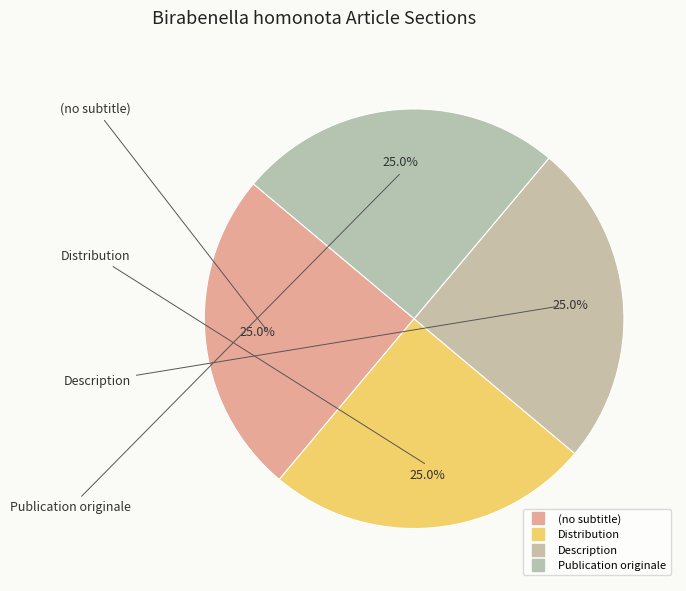

The (no subtitle) slice represents 7% of the pie. True or false?

False